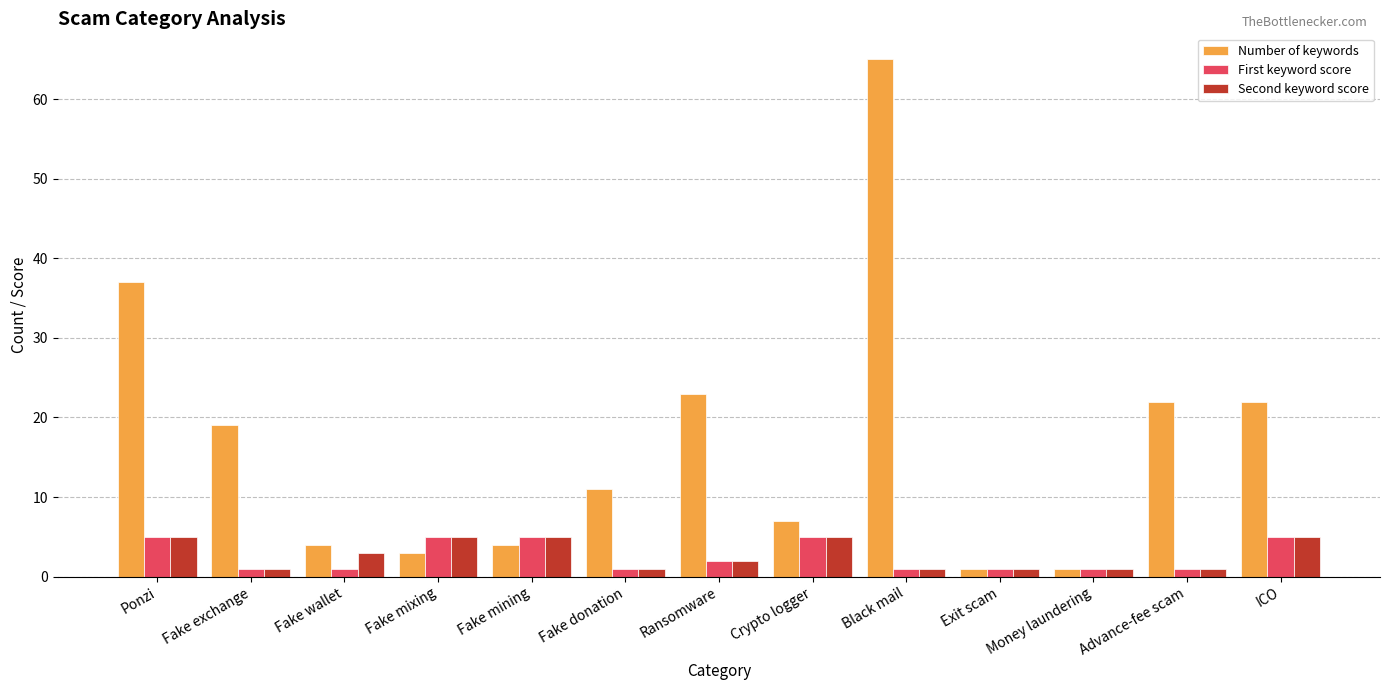

At which category is the sum across all series the highest?

Black mail